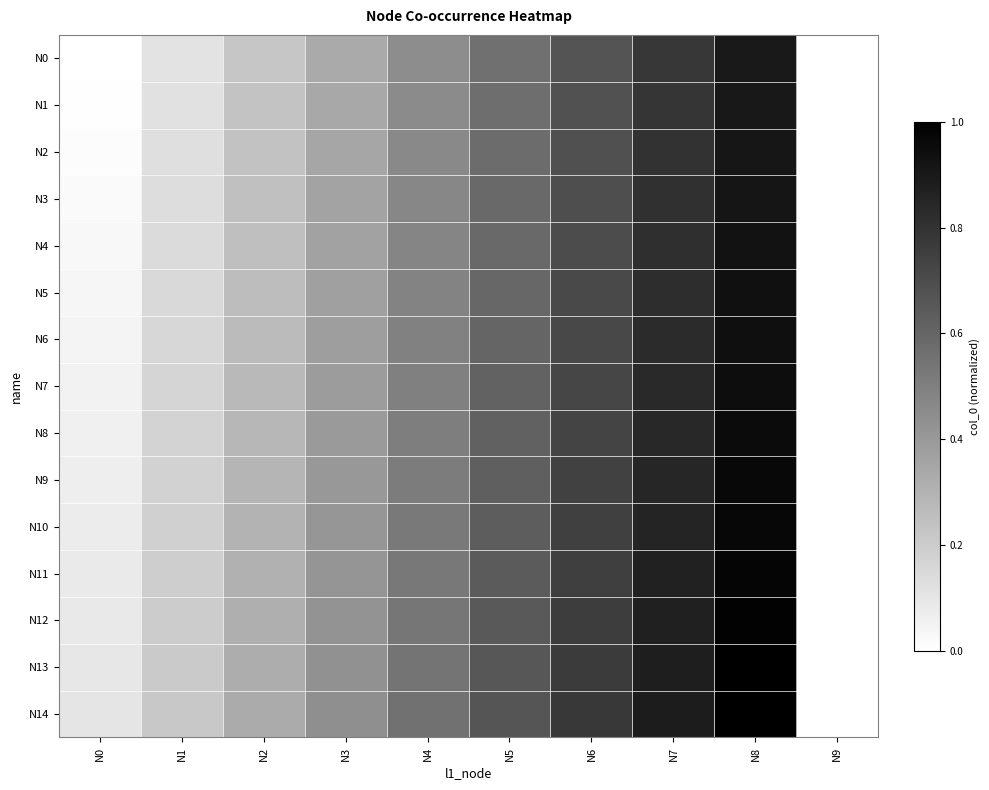

List the series in order of their peak value, highest first.

N14, N13, N12, N11, N10, N9, N8, N7, N6, N5, N4, N3, N2, N1, N0